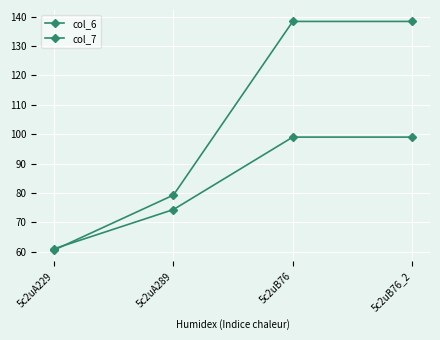

What is the lowest value of the col_7 series?

60.6